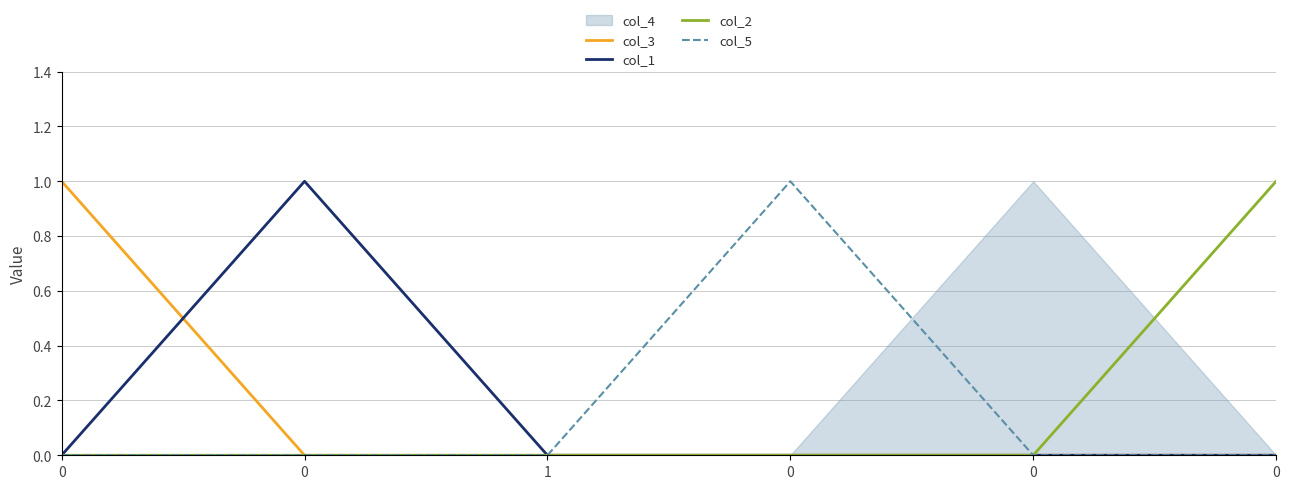

How many lines are shown in the chart?

4